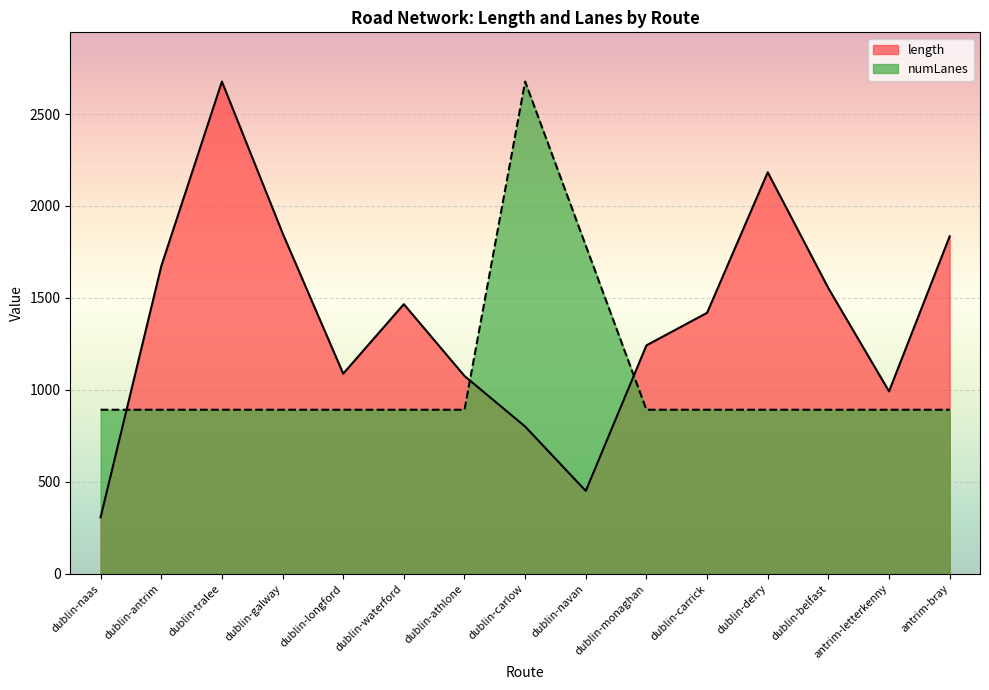

List the labels in order of length value, smallest first.

dublin-naas, dublin-navan, dublin-carlow, antrim-letterkenny, dublin-athlone, dublin-longford, dublin-monaghan, dublin-carrick, dublin-waterford, dublin-belfast, dublin-antrim, antrim-bray, dublin-galway, dublin-derry, dublin-tralee